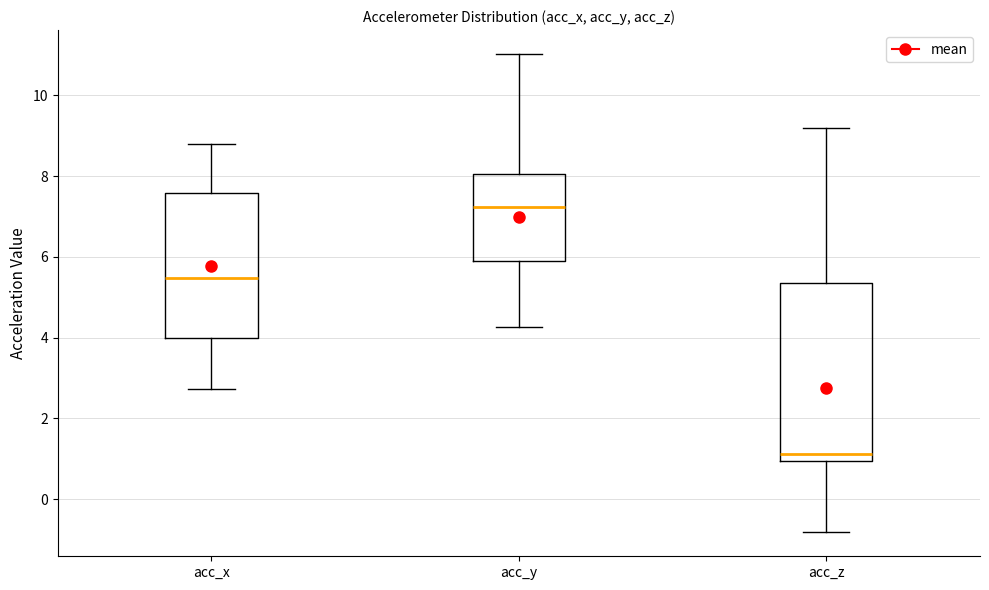

Which box is the tallest, from its lower edge to its upper edge?

acc_z